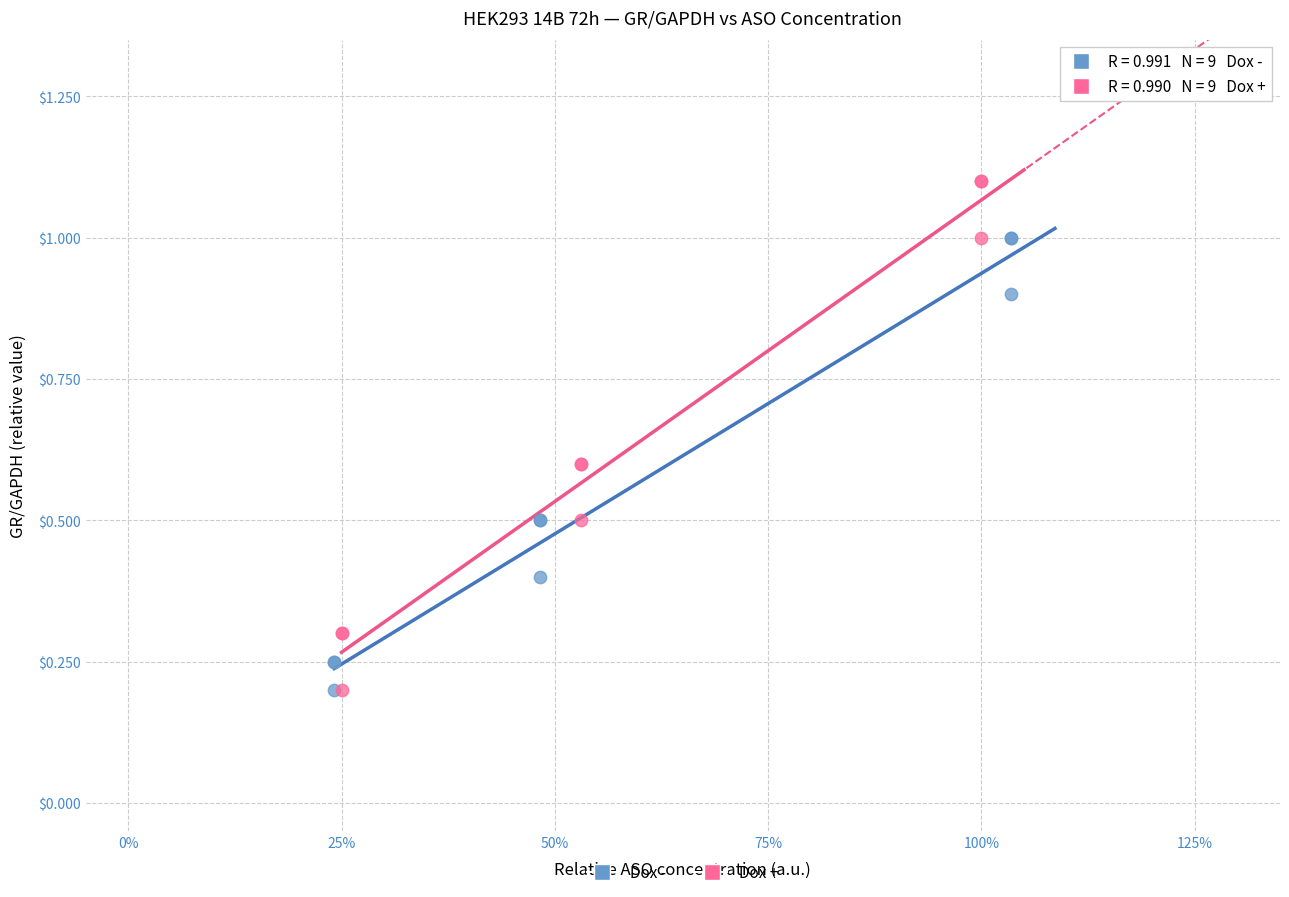

Which series reaches the maximum Y coordinate?

Dox +